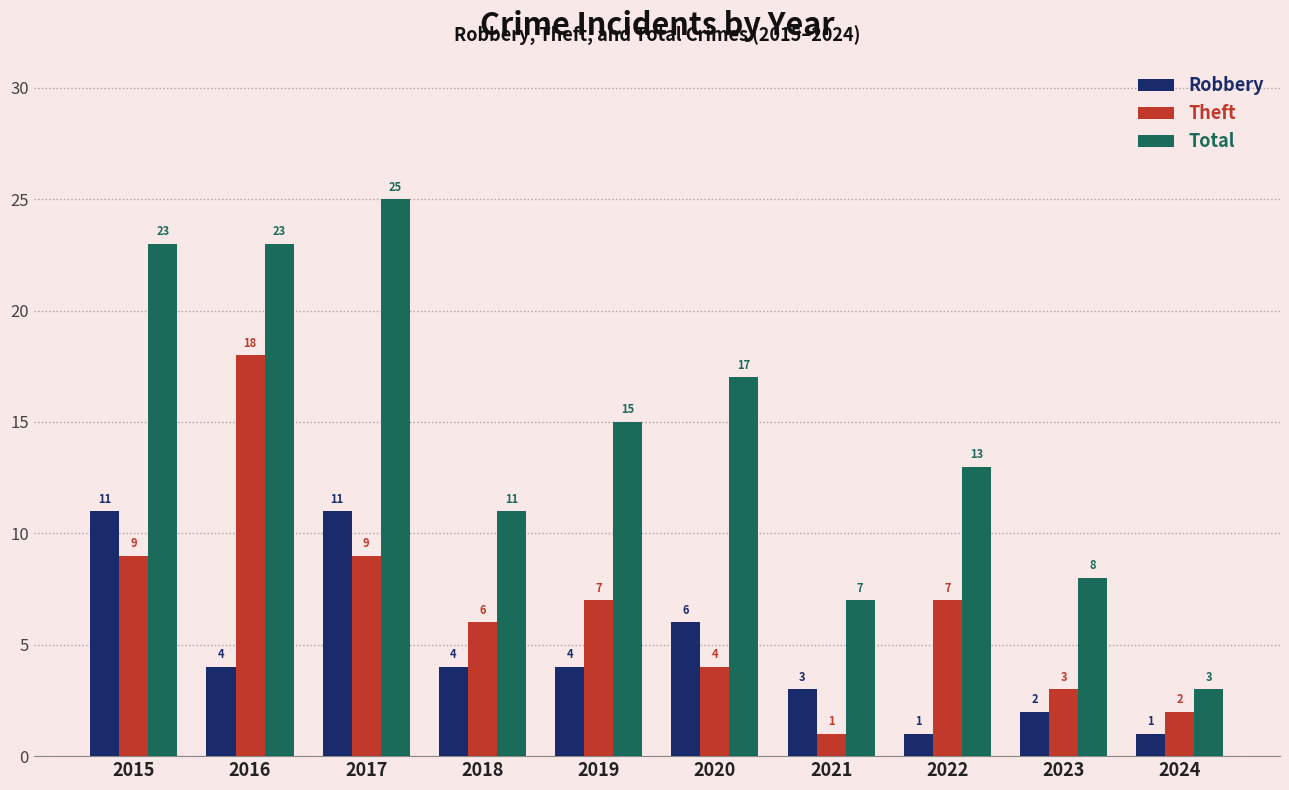

What is the lowest value of the Total series?

3